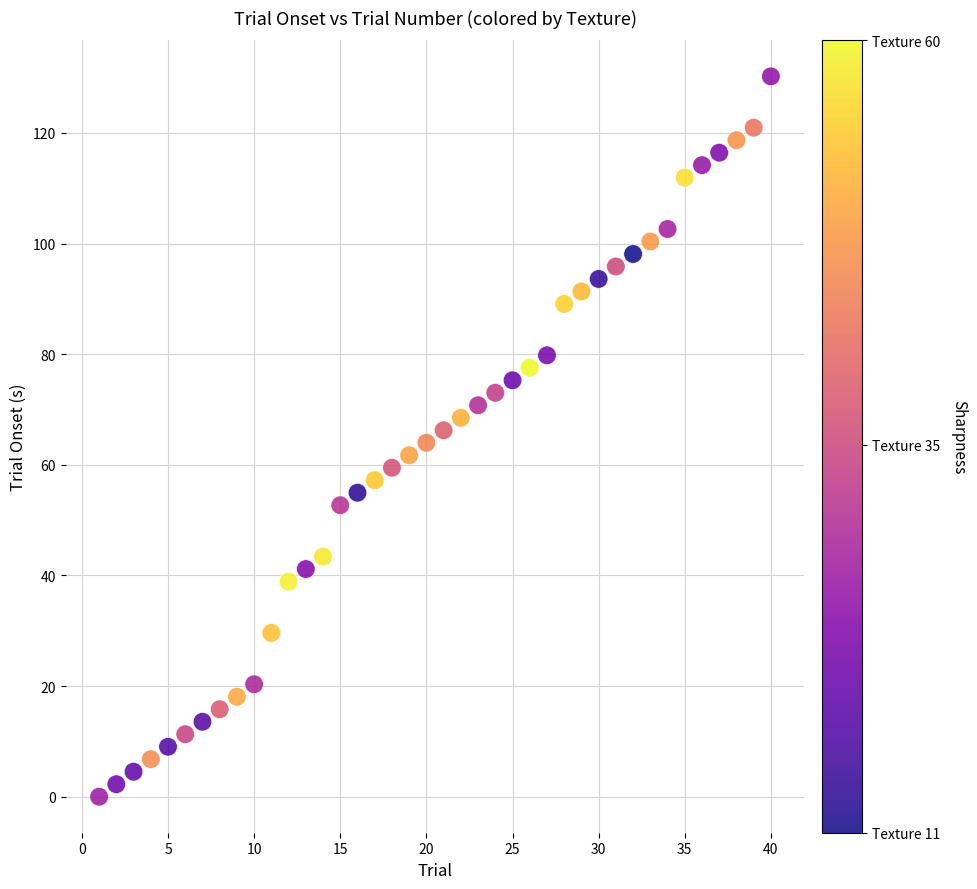

What is the range of Y values (max minus min)?

130.2